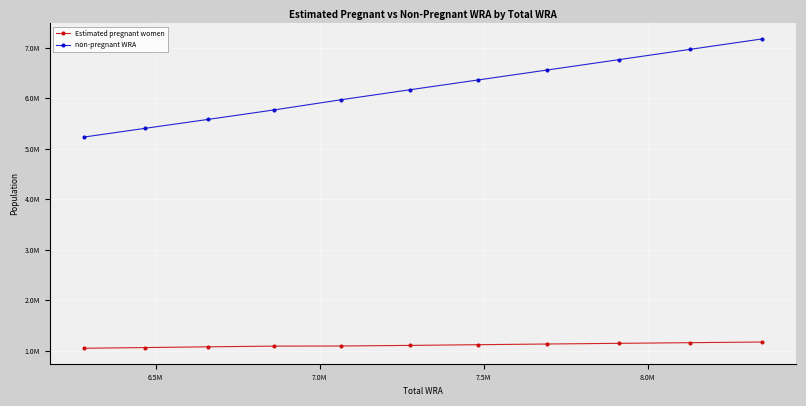

Is this an area chart (filled region under the line)?

No